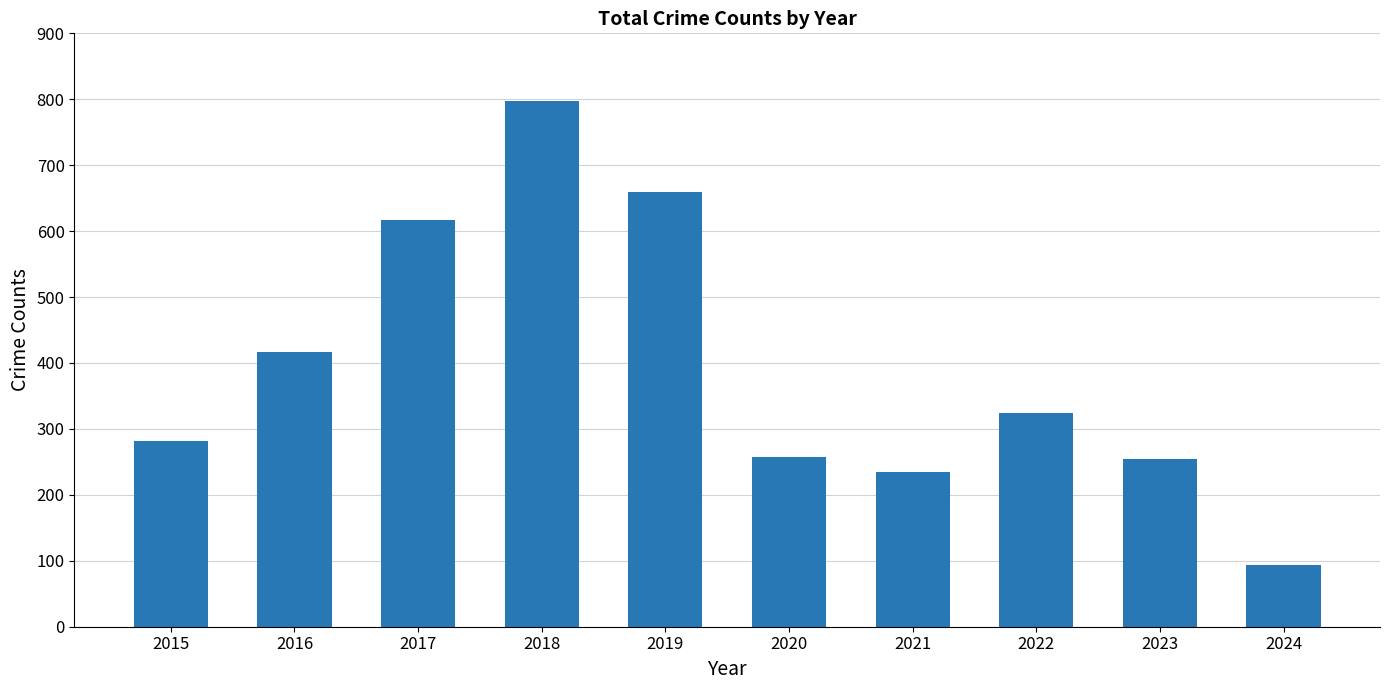

Is it true that the value at 2016 is 151?

False